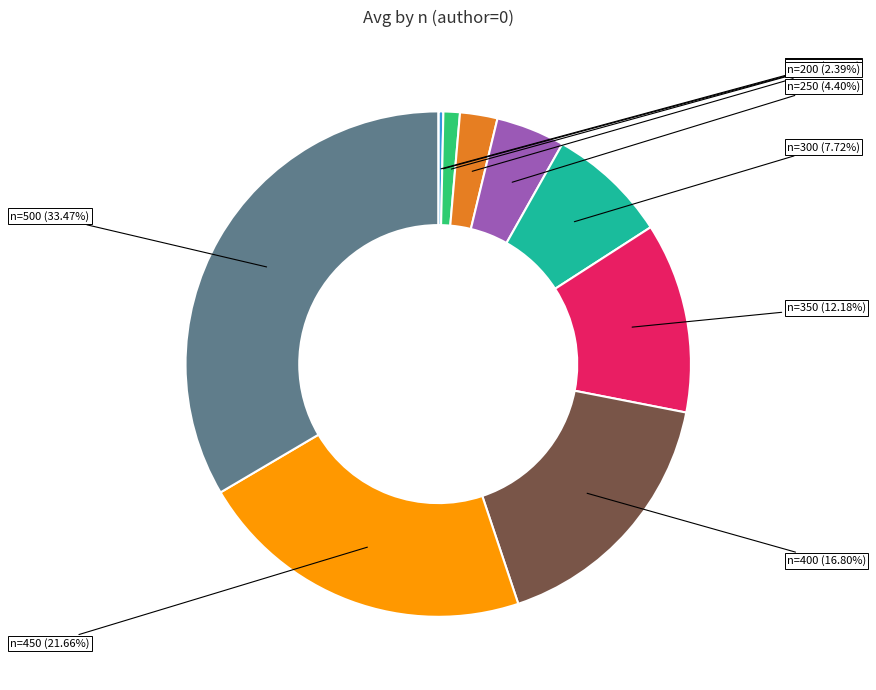

Is the sum of n=100 and n=450 greater than half?

No